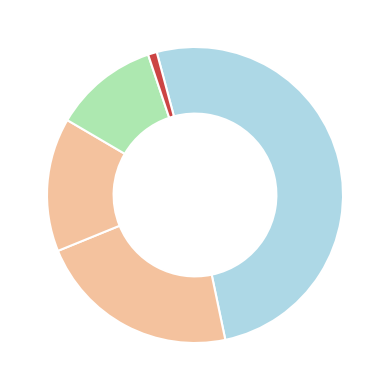

To the nearest percent, what is the difference between the largest and smallest slice percentages?

50%